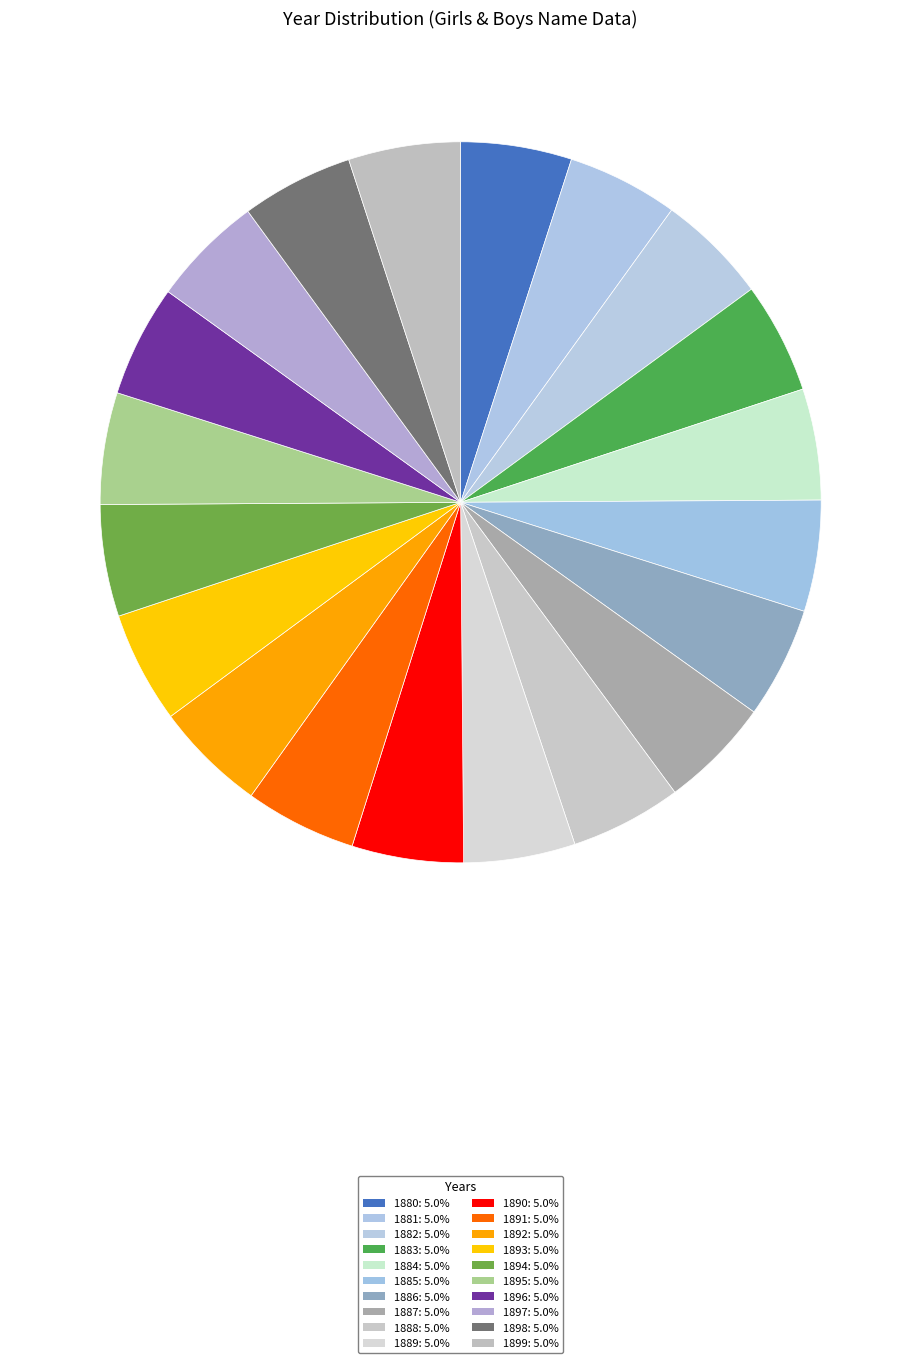

How many slices are in this pie chart?

20